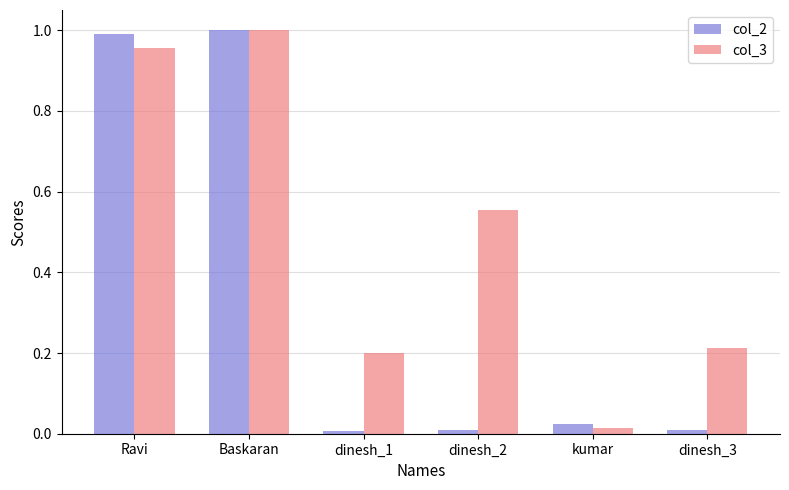

Which category has the highest value across all series?

Baskaran